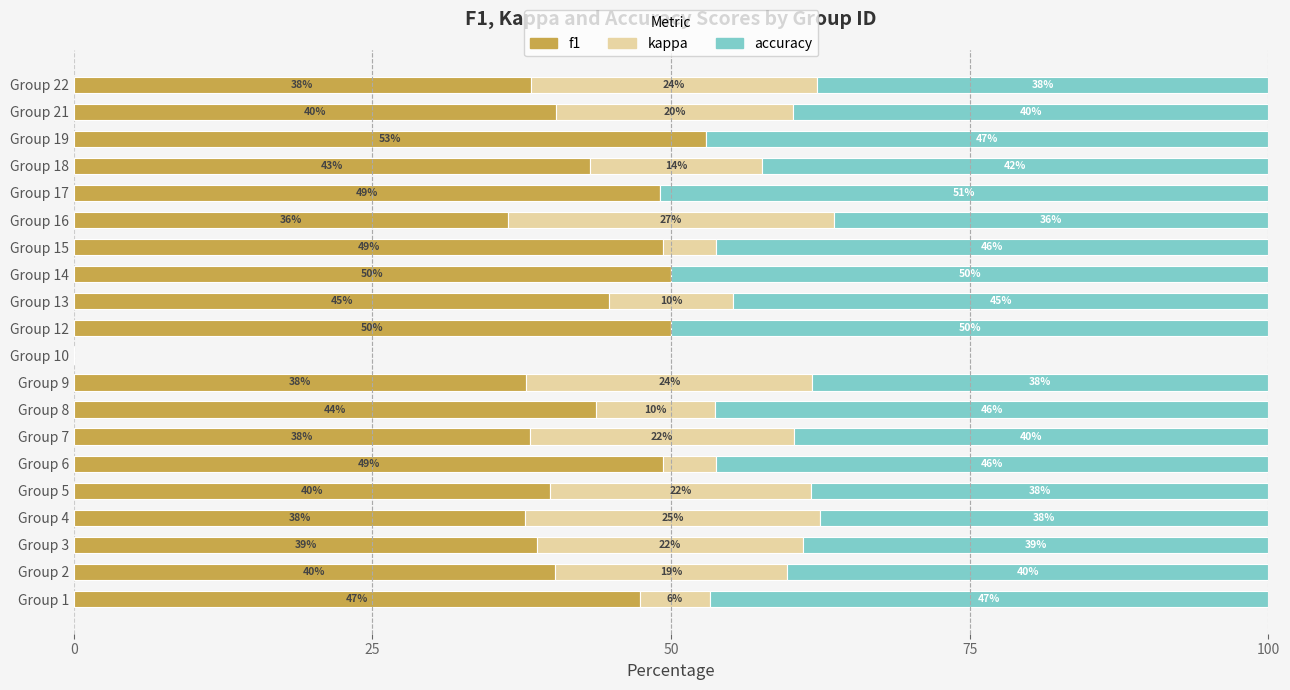

At which label does f1 reach its peak?

Group 19